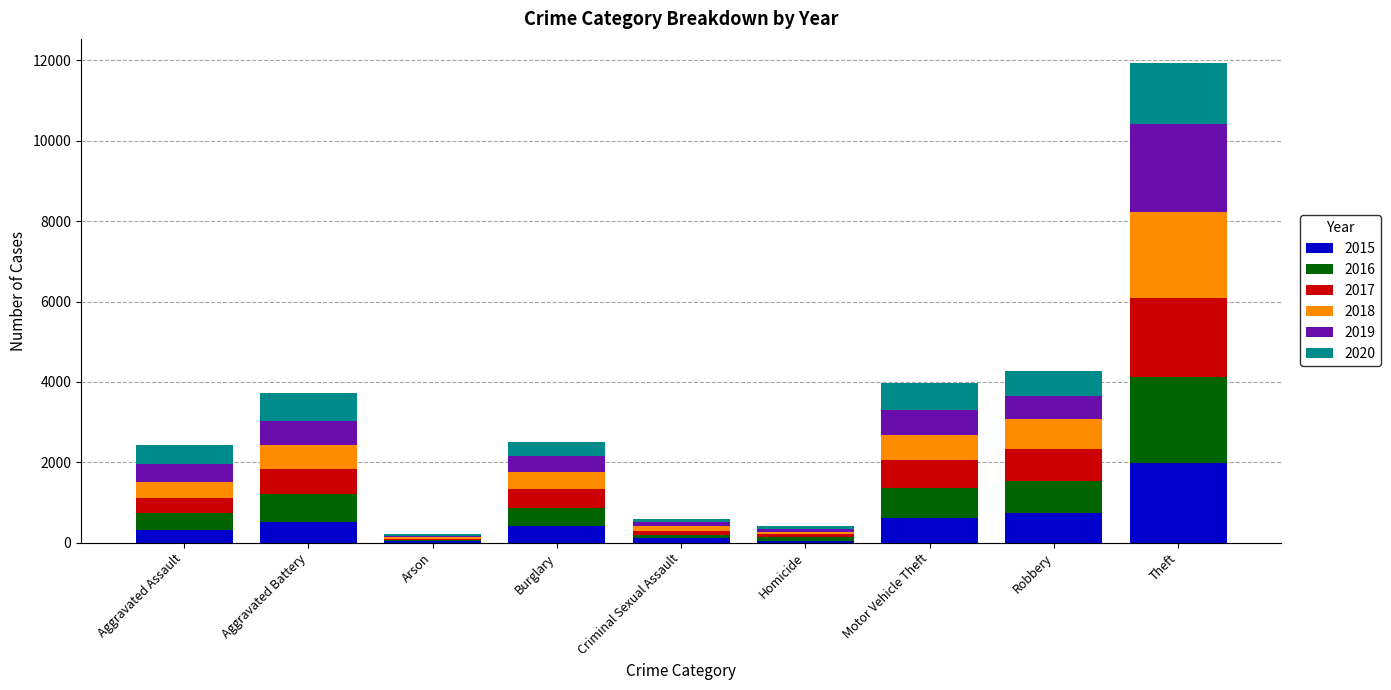

Which category has the highest value in the 2015 series?

Theft